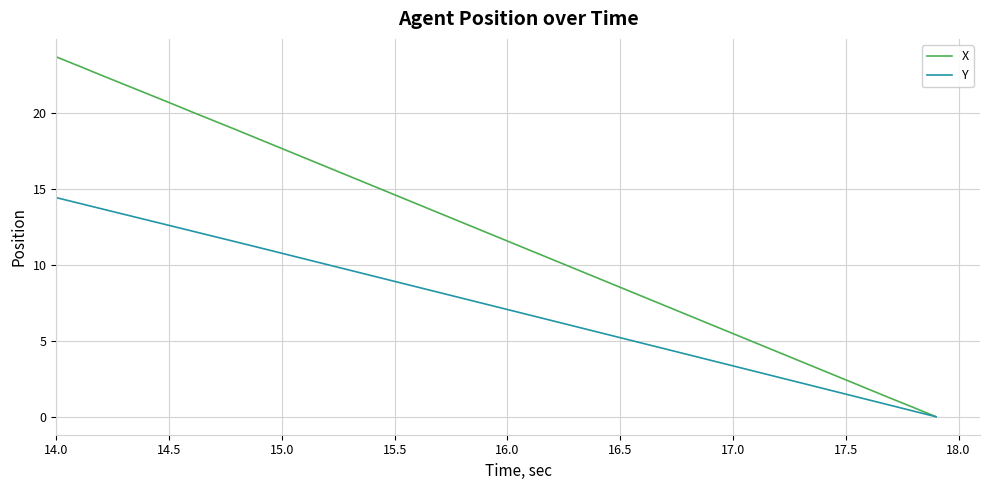

What is the maximum value for Y?

14.4